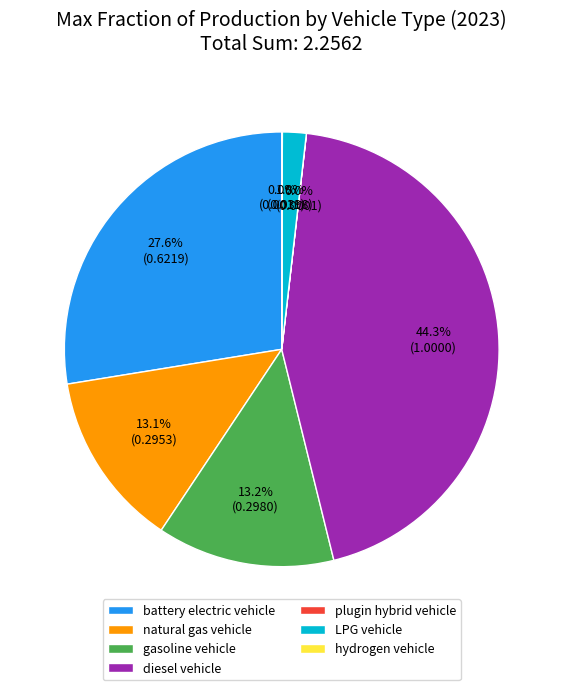

Does gasoline vehicle account for over 50% of the chart?

No